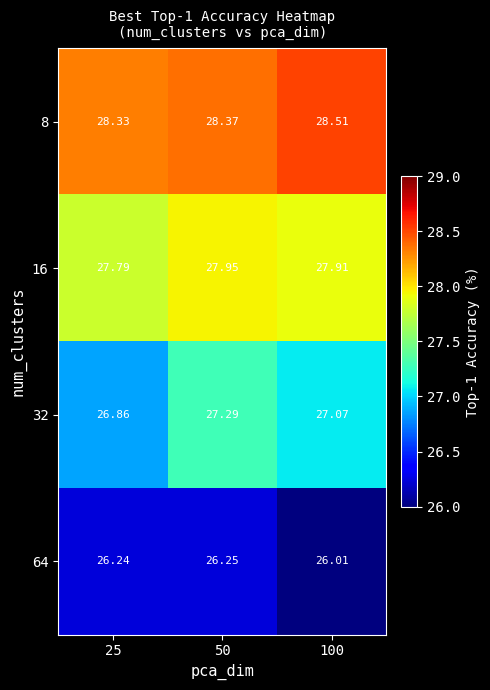

Between 50 and 100, which series saw the biggest shift?

64